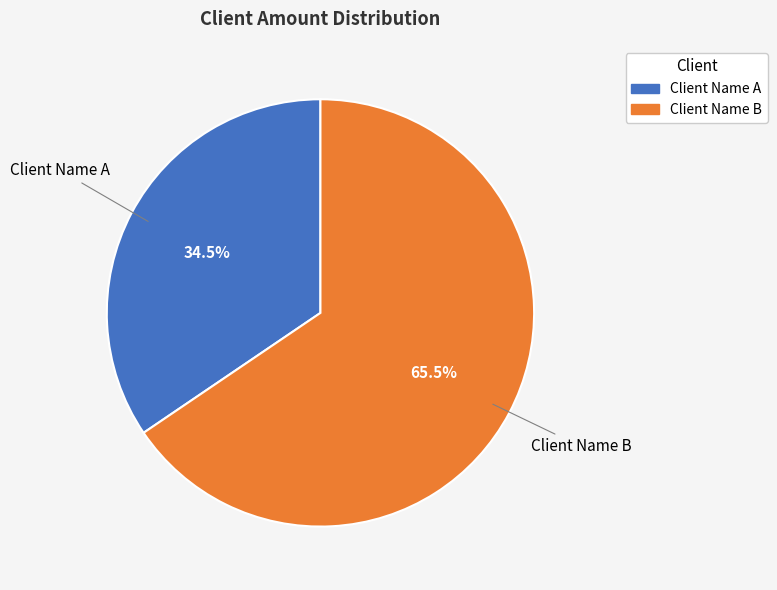

What percentage is NOT represented by Client Name B?

34.5%